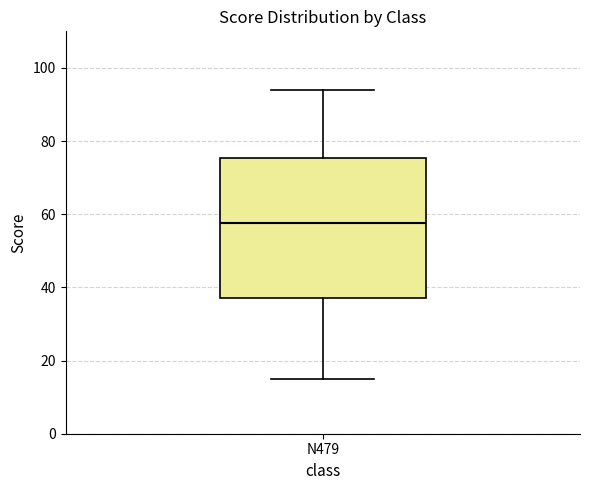

Where is the lower edge of the box for N479 on the y-axis? The values are not printed on the chart, so give them approximately, as read against the axis.

38